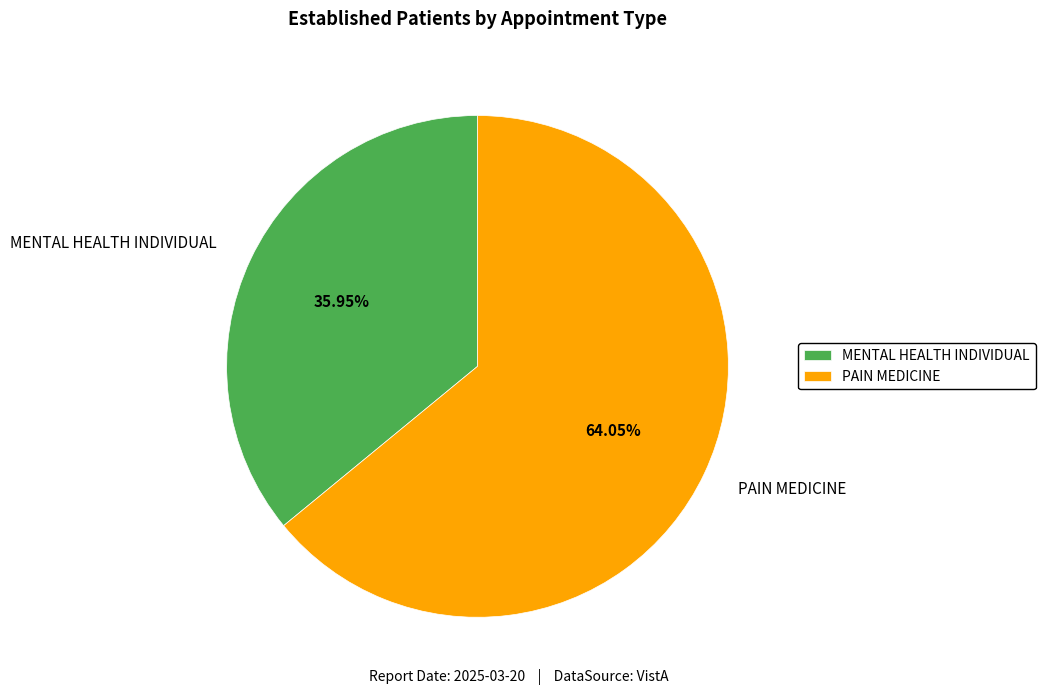

Between PAIN MEDICINE and MENTAL HEALTH INDIVIDUAL, which is larger?

PAIN MEDICINE